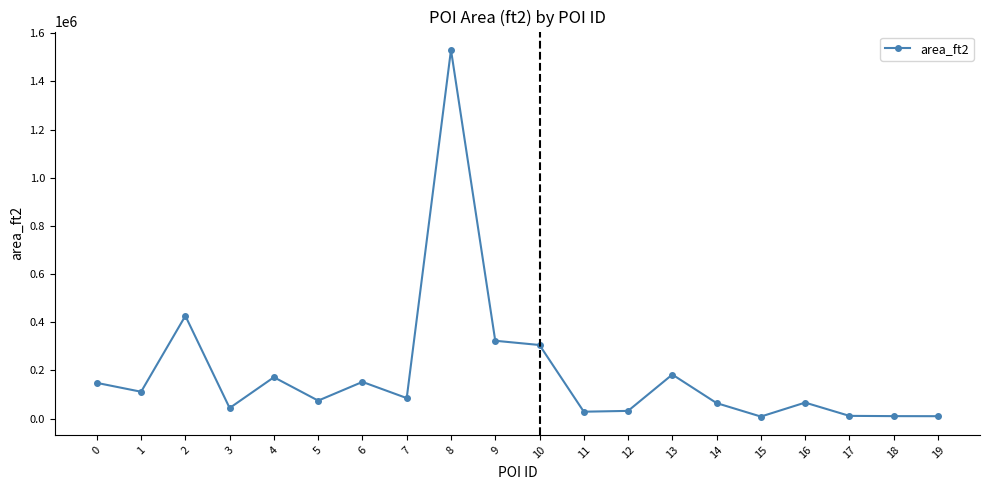

What is the greatest value displayed?

1531154.8